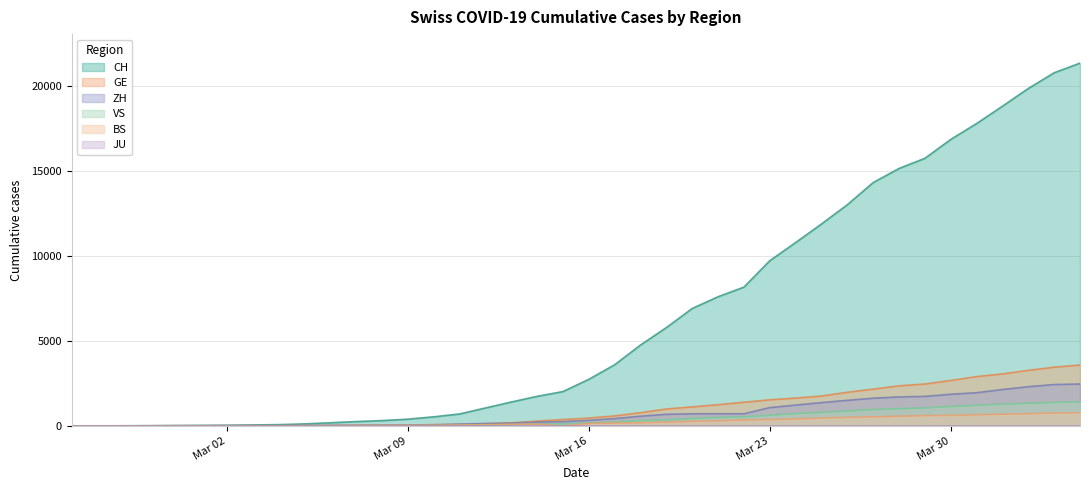

What is the difference between the second highest and minimum values in the CH series?

20800